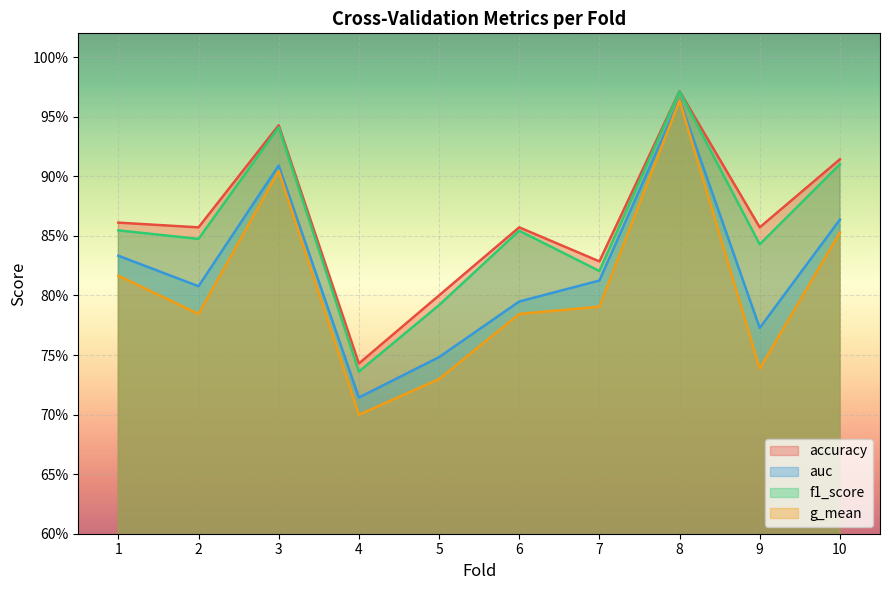

Reading left to right, extract all data points from this chart.

accuracy: 0.9	0.9	0.9	0.7	0.8	0.9	0.8	1.0	0.9	0.9
auc: 0.8	0.8	0.9	0.7	0.7	0.8	0.8	1.0	0.8	0.9
f1_score: 0.9	0.8	0.9	0.7	0.8	0.9	0.8	1.0	0.8	0.9
g_mean: 0.8	0.8	0.9	0.7	0.7	0.8	0.8	1.0	0.7	0.9